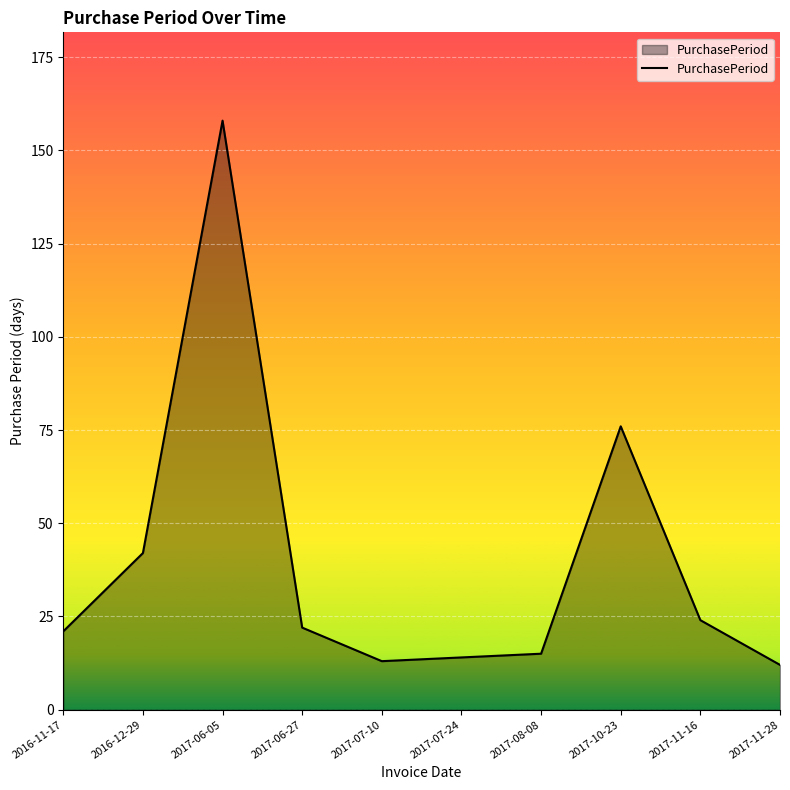

What position from the left is 2017-10-23?

8